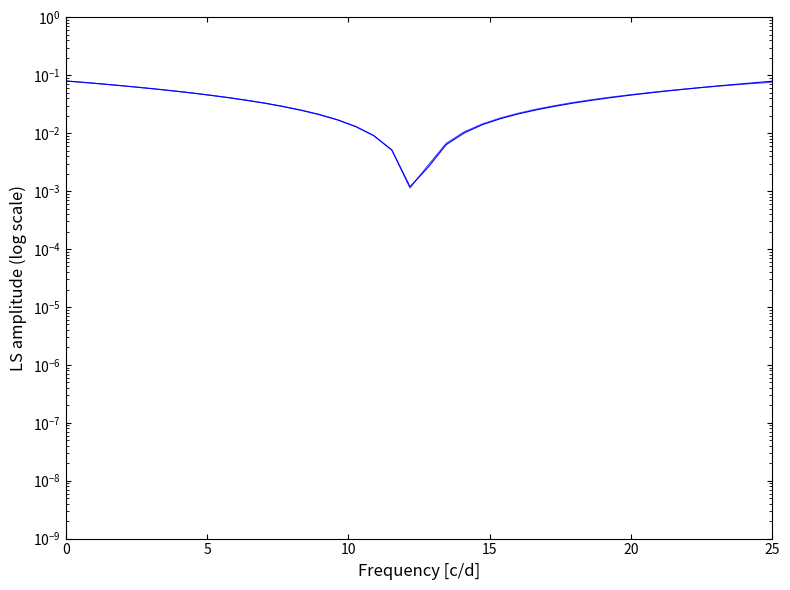

What is the maximum value for X?

0.1